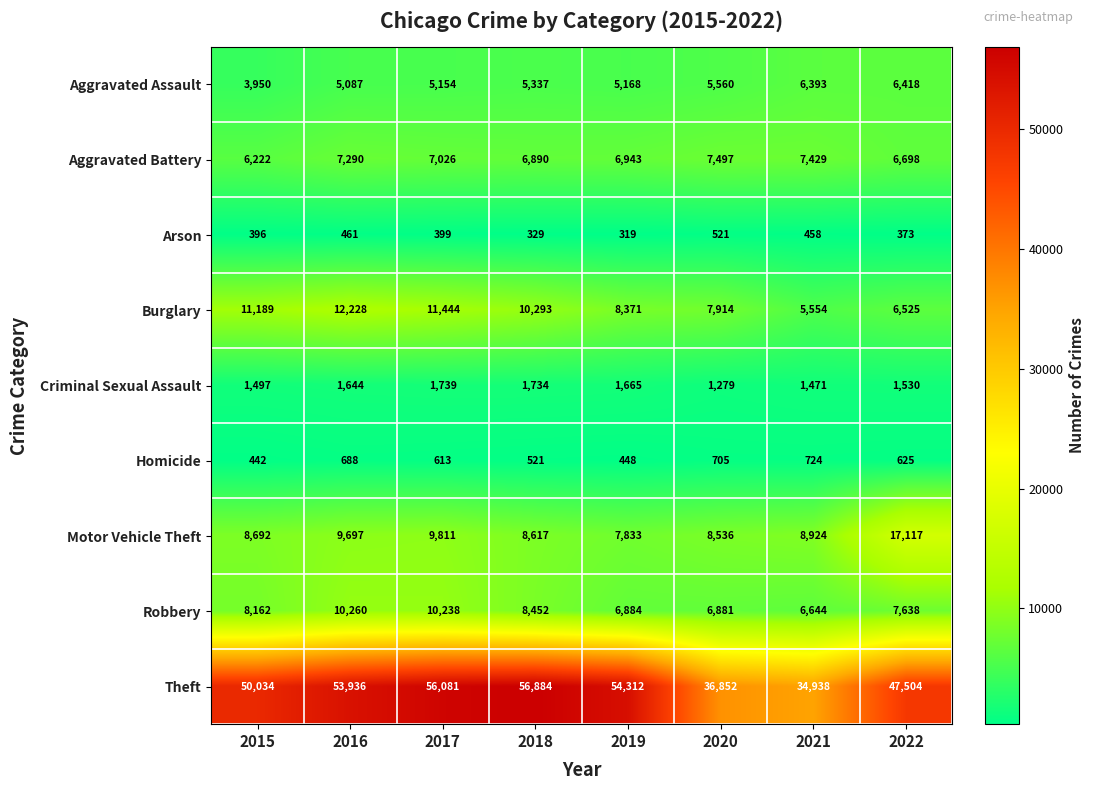

At which category is the sum across all series the highest?

2017